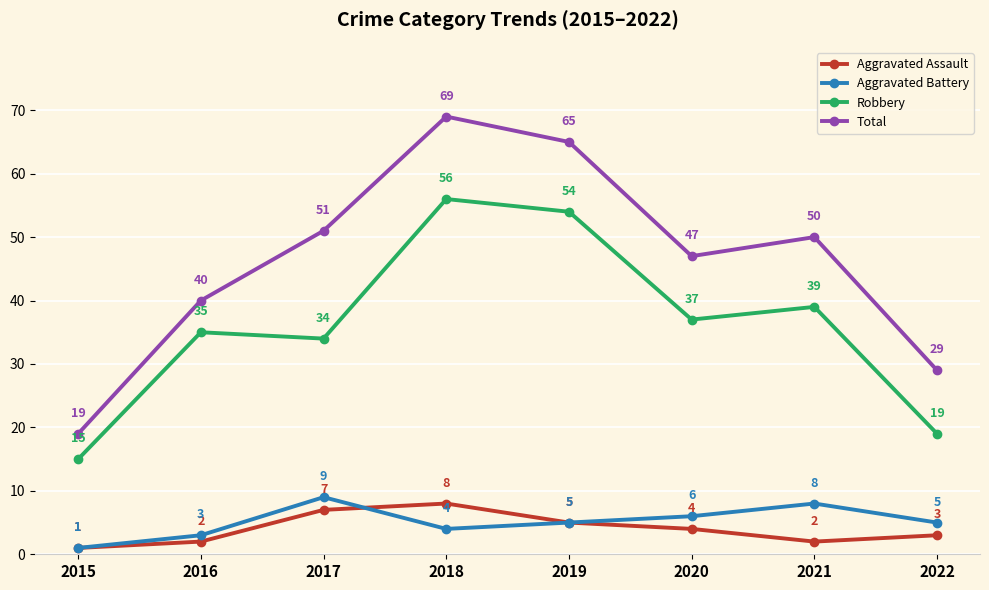

Reading left to right, list all the values displayed in this chart.

Aggravated Assault: 2015=1	2016=2	2017=7	2018=8	2019=5	2020=4	2021=2	2022=3
Aggravated Battery: 2015=1	2016=3	2017=9	2018=4	2019=5	2020=6	2021=8	2022=5
Robbery: 2015=15	2016=35	2017=34	2018=56	2019=54	2020=37	2021=39	2022=19
Total: 2015=19	2016=40	2017=51	2018=69	2019=65	2020=47	2021=50	2022=29